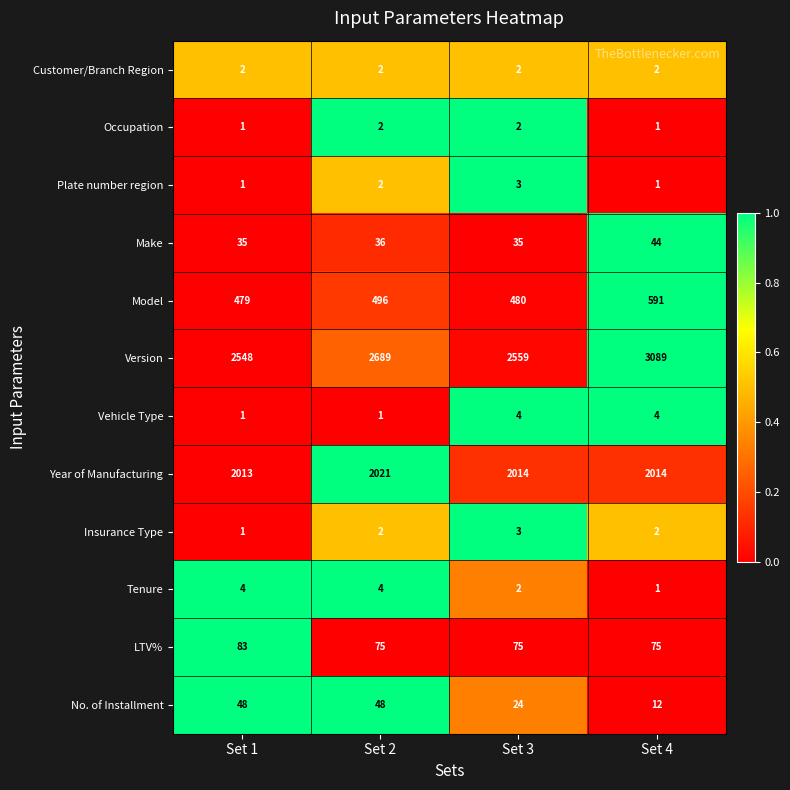

Between Set 2 and Set 4, which series saw the biggest shift?

Version